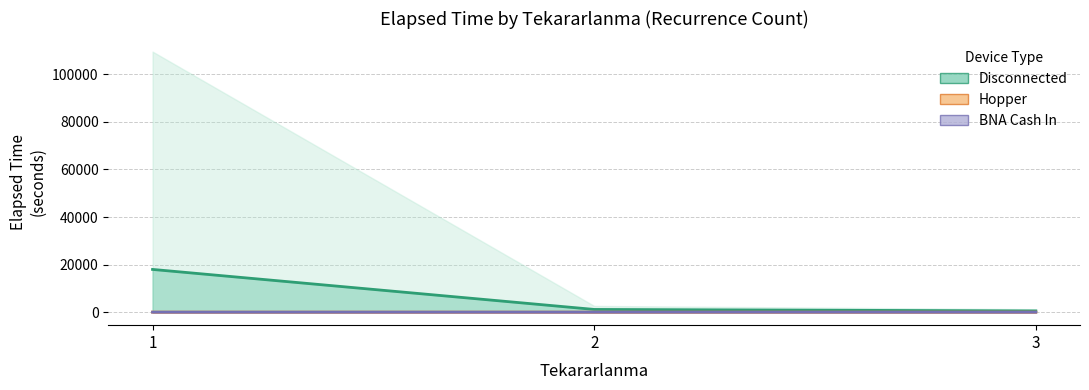

What is the spread (max minus min) of values at 2?

1138.3